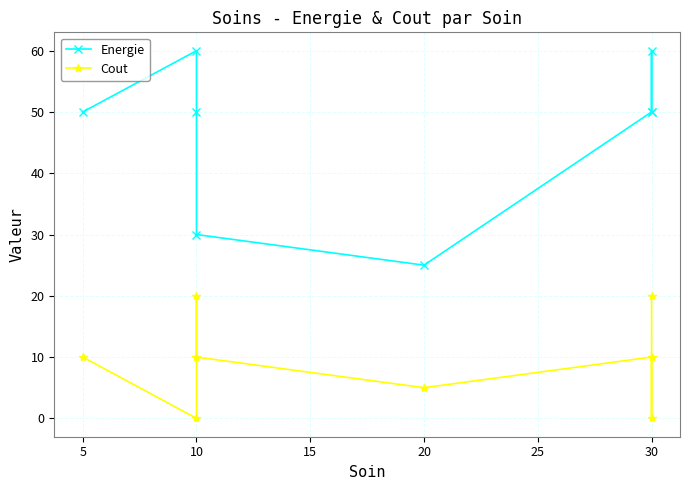

What is the value of the Energie point at the 6th from the left?

50